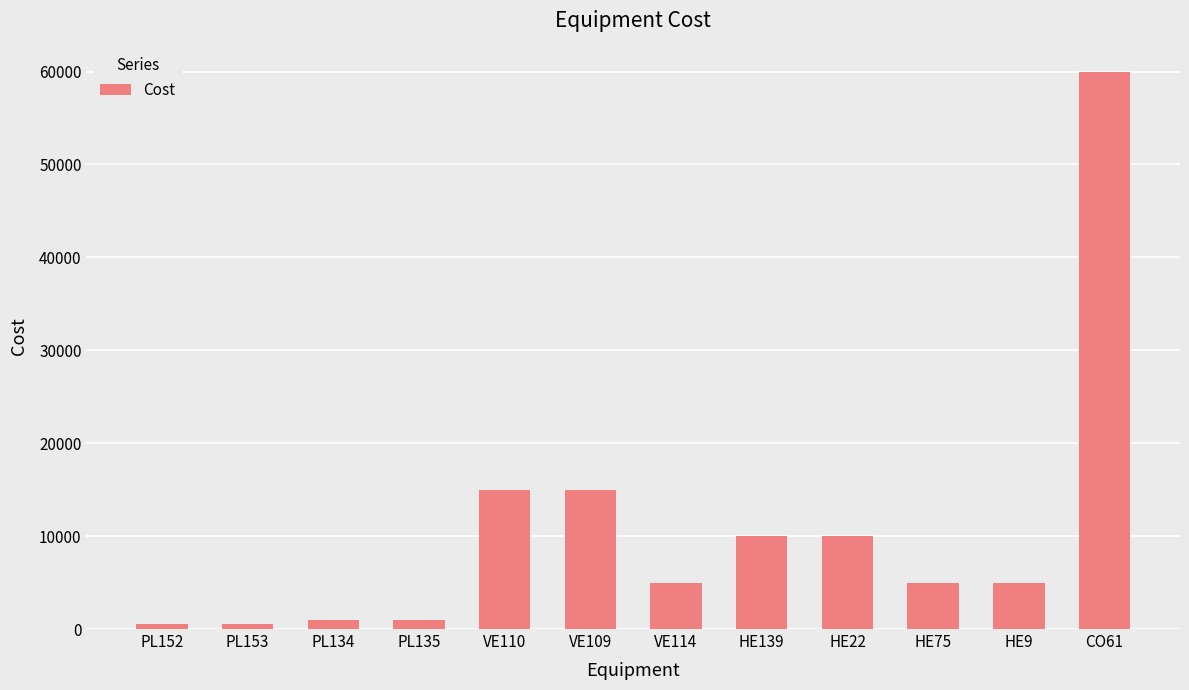

Which category has the highest value across all series?

CO61